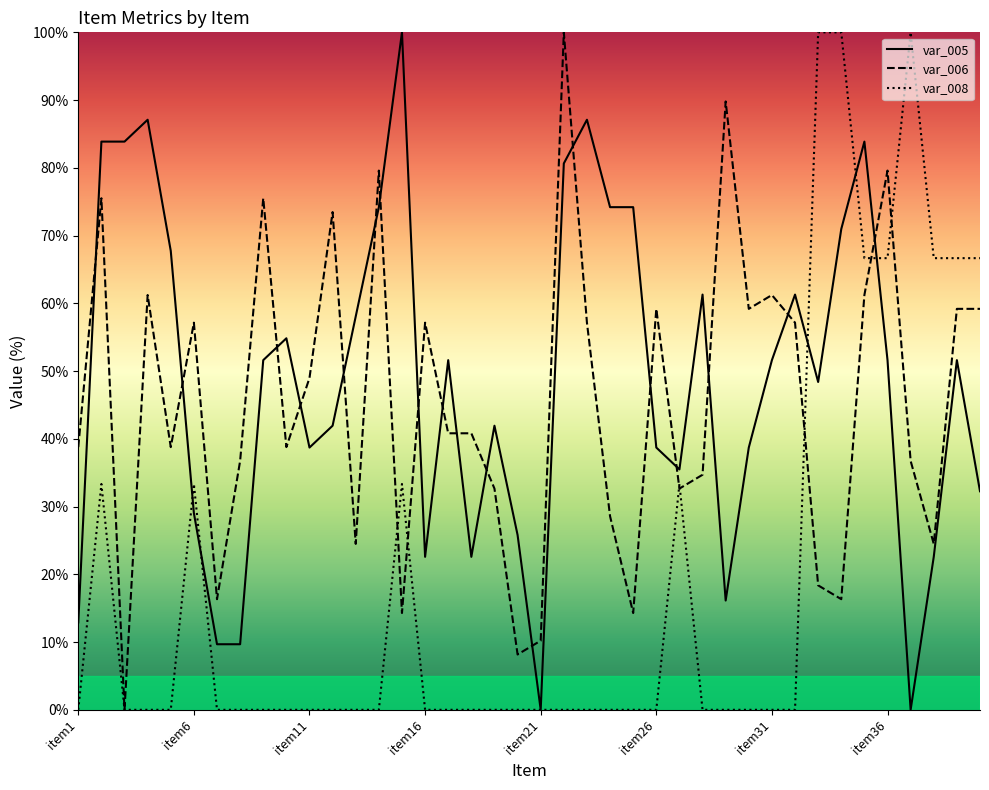

How many times do var_008 and var_005 cross each other?

5